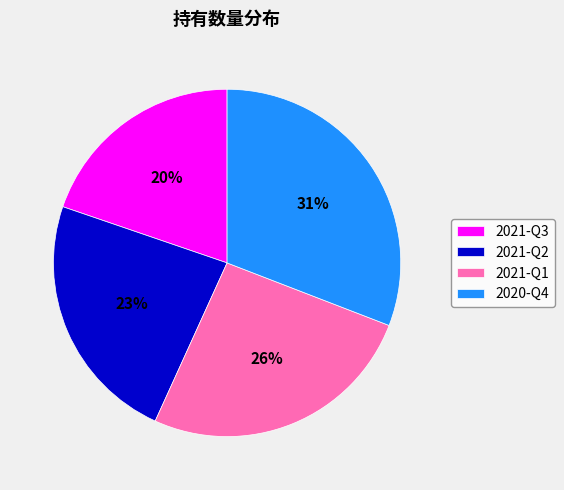

To the nearest percent, what percentage of the pie is 2021-Q1?

26%